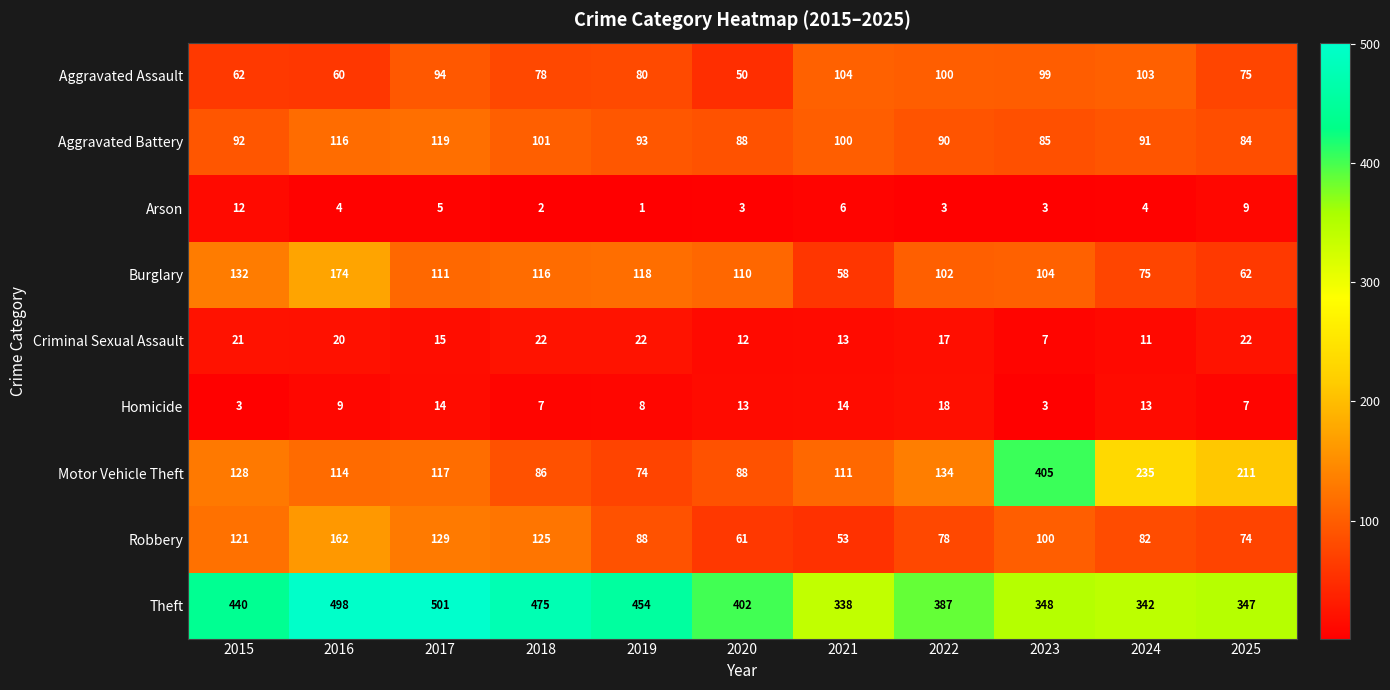

How many values in the Theft series are below 402?

5